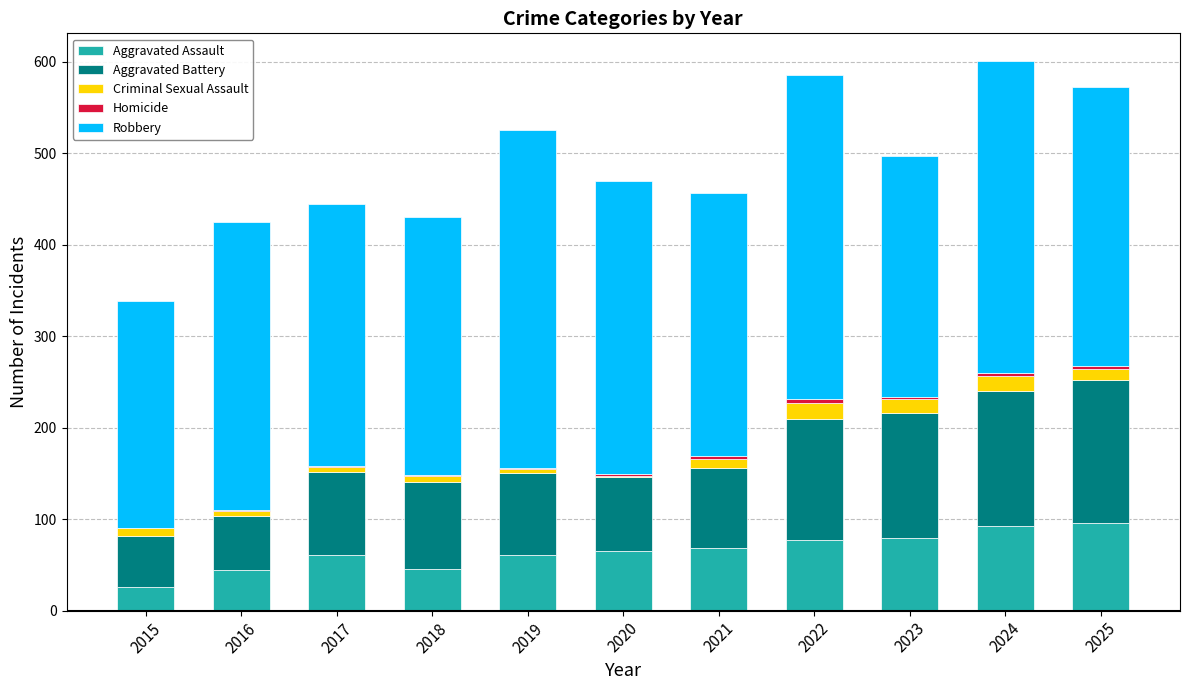

The Aggravated Assault series shows 26 at 2015. True or false?

True